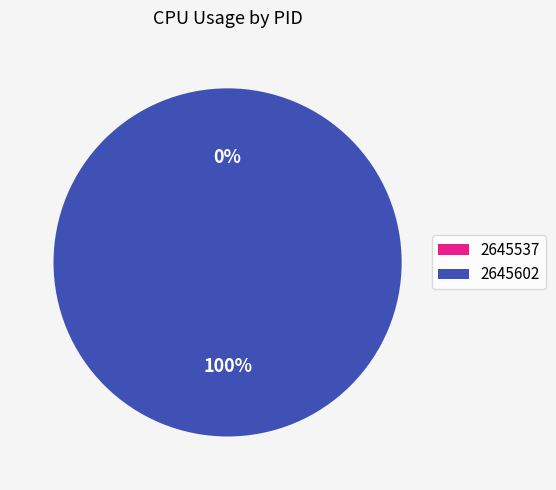

Is the sum of 2645602 and 2645537 greater than half?

Yes